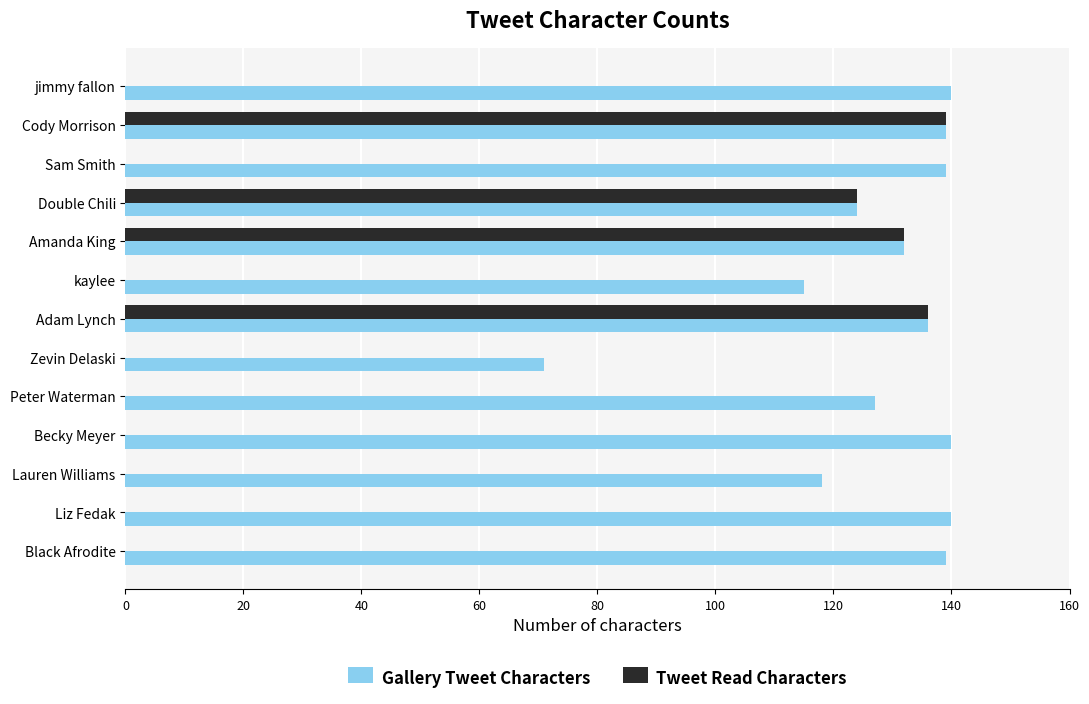

Is it true that Tweet Read Characters equals 244 at Cody Morrison?

False